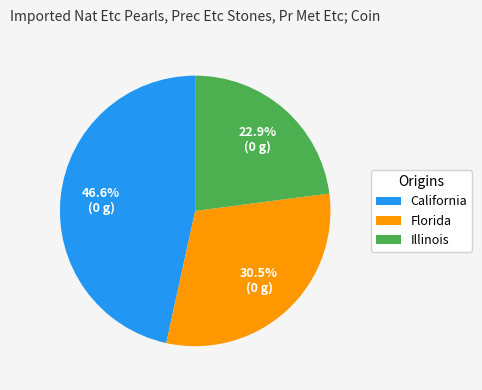

What percentage is NOT represented by California?

53.4%